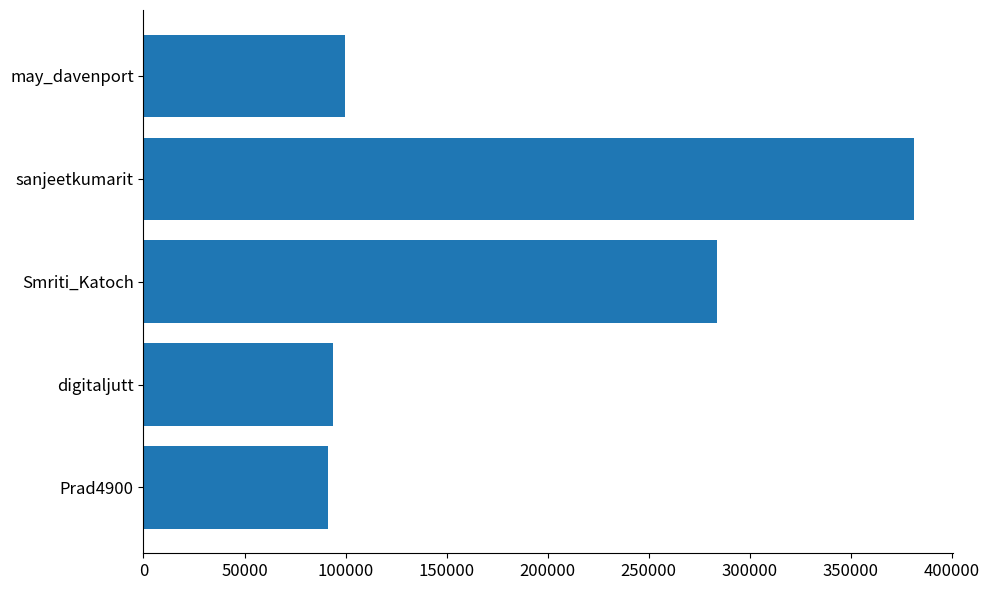

The value at Prad4900 is 34194. True or false?

False